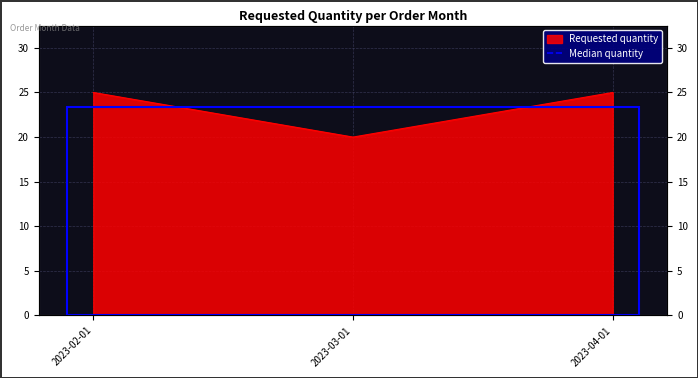

What is the minimum value shown in the chart?

20